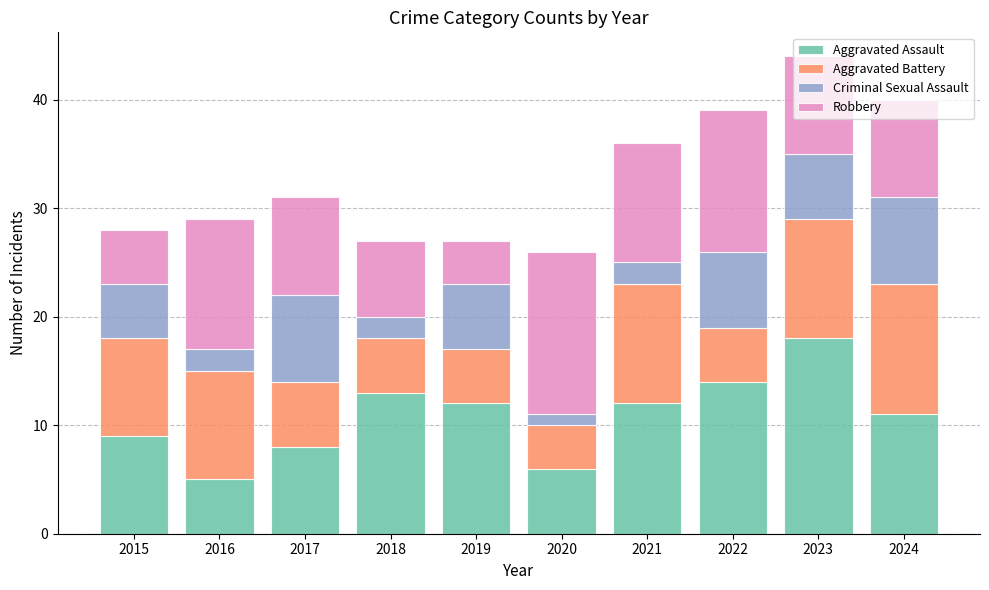

What is the difference between the Aggravated Assault values at 2023 and 2020?

12